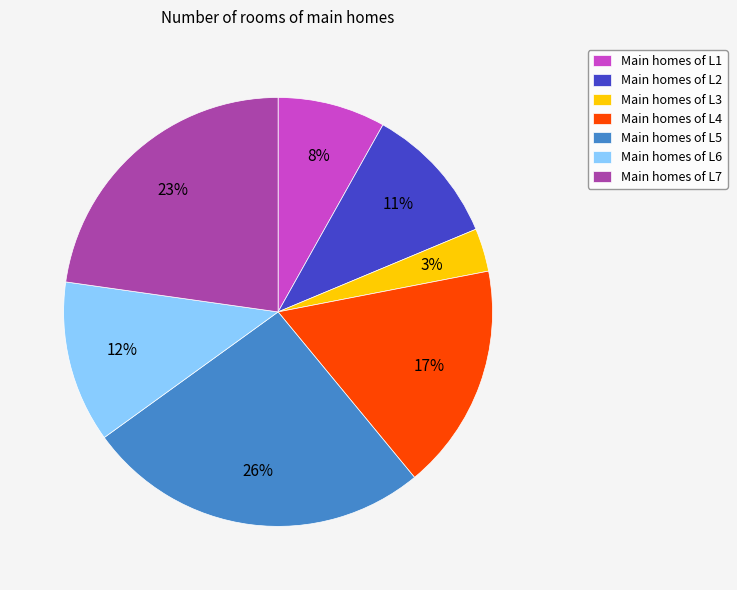

True or false: Main homes of L1 accounts for 8% of the total.

True